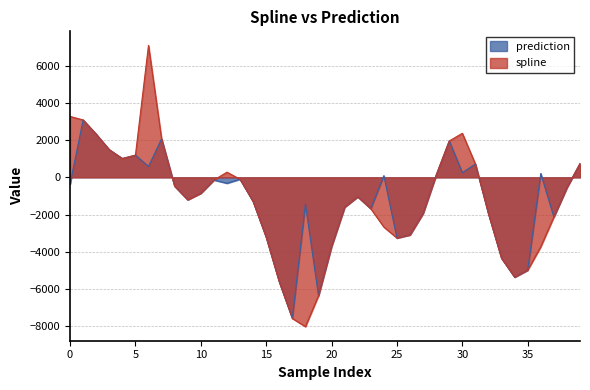

What is the difference between the spline values at 17 and 31?

8289.7